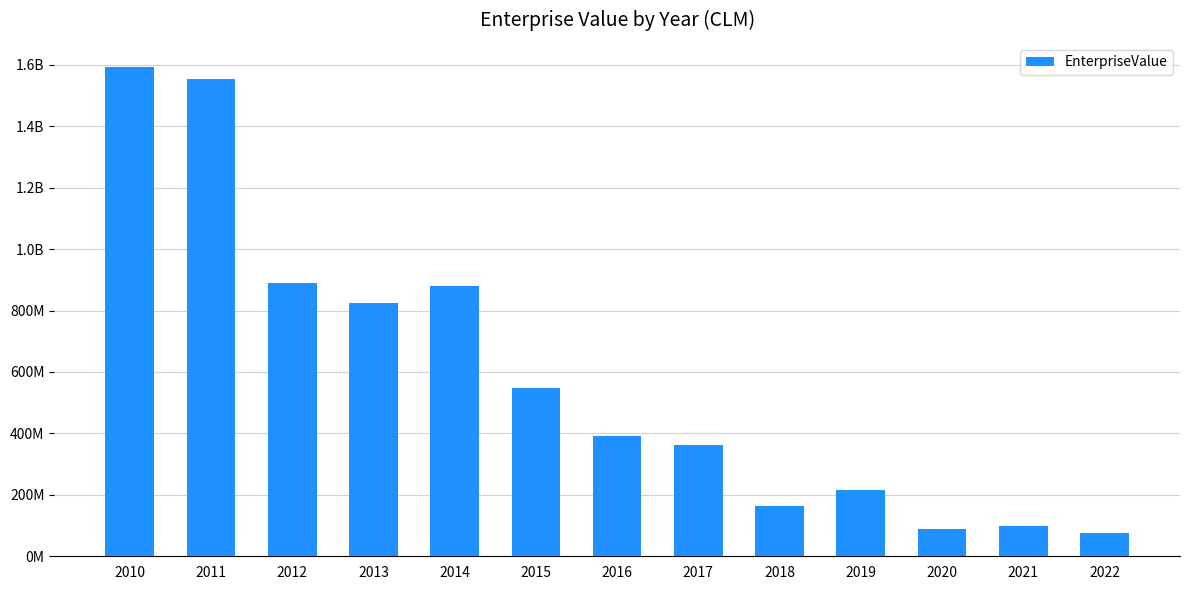

Does the chart contain any negative values?

No